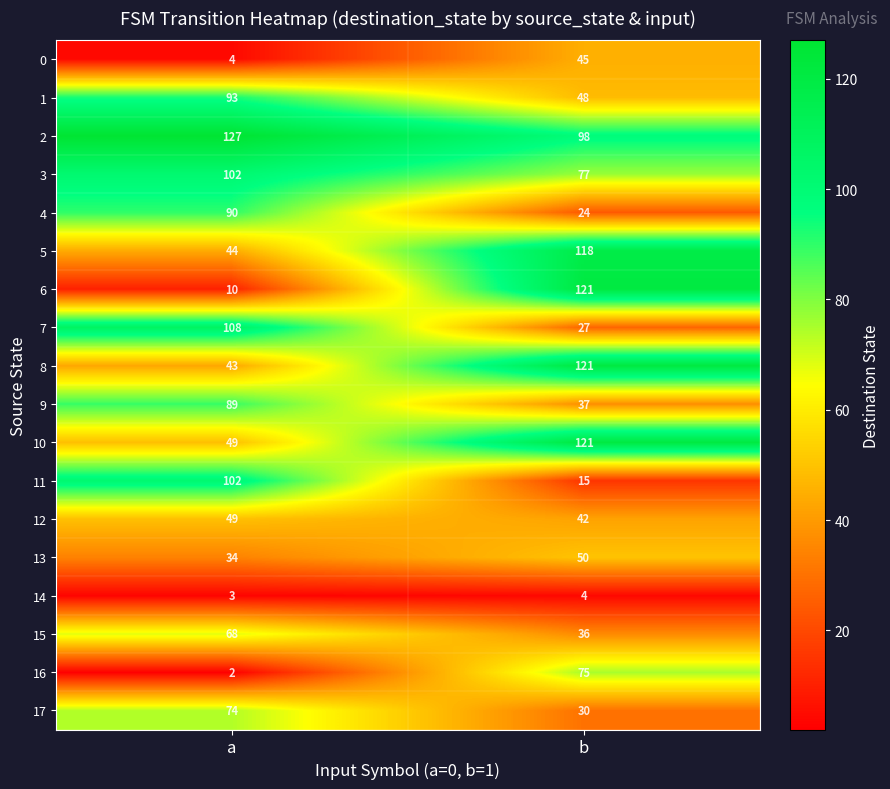

What is the maximum value shown in the chart?

127